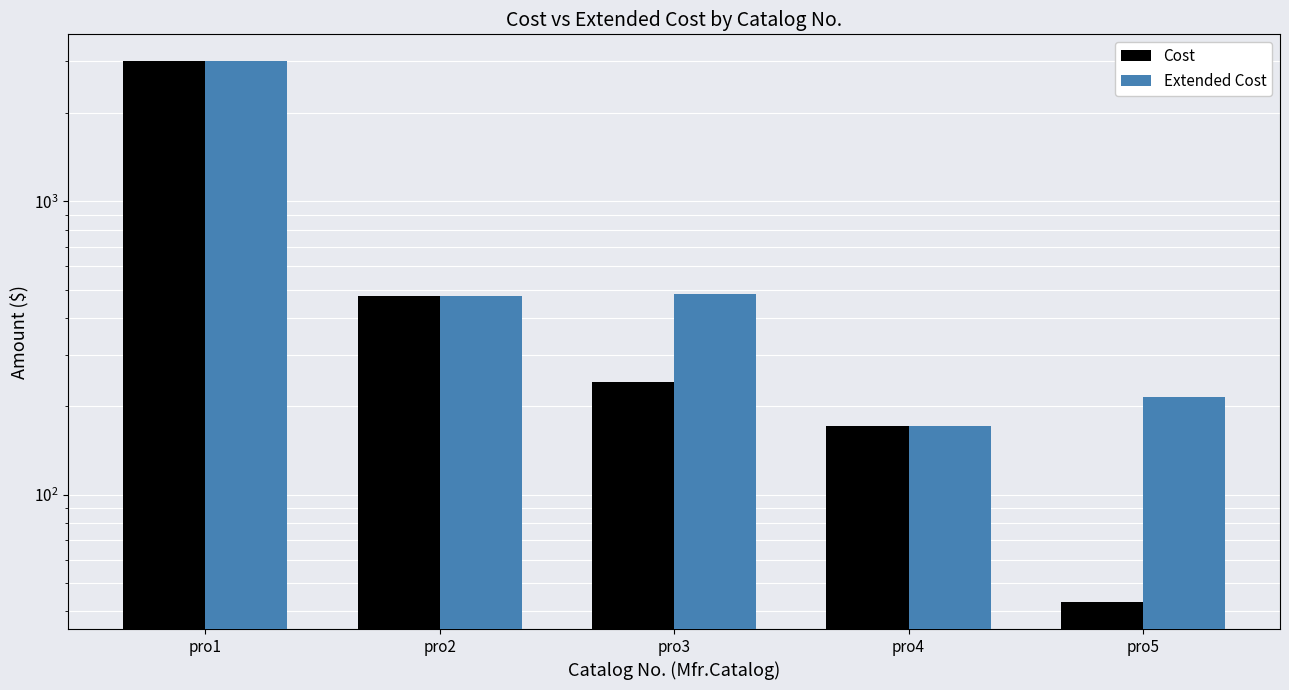

At which label does Cost reach its peak?

pro1